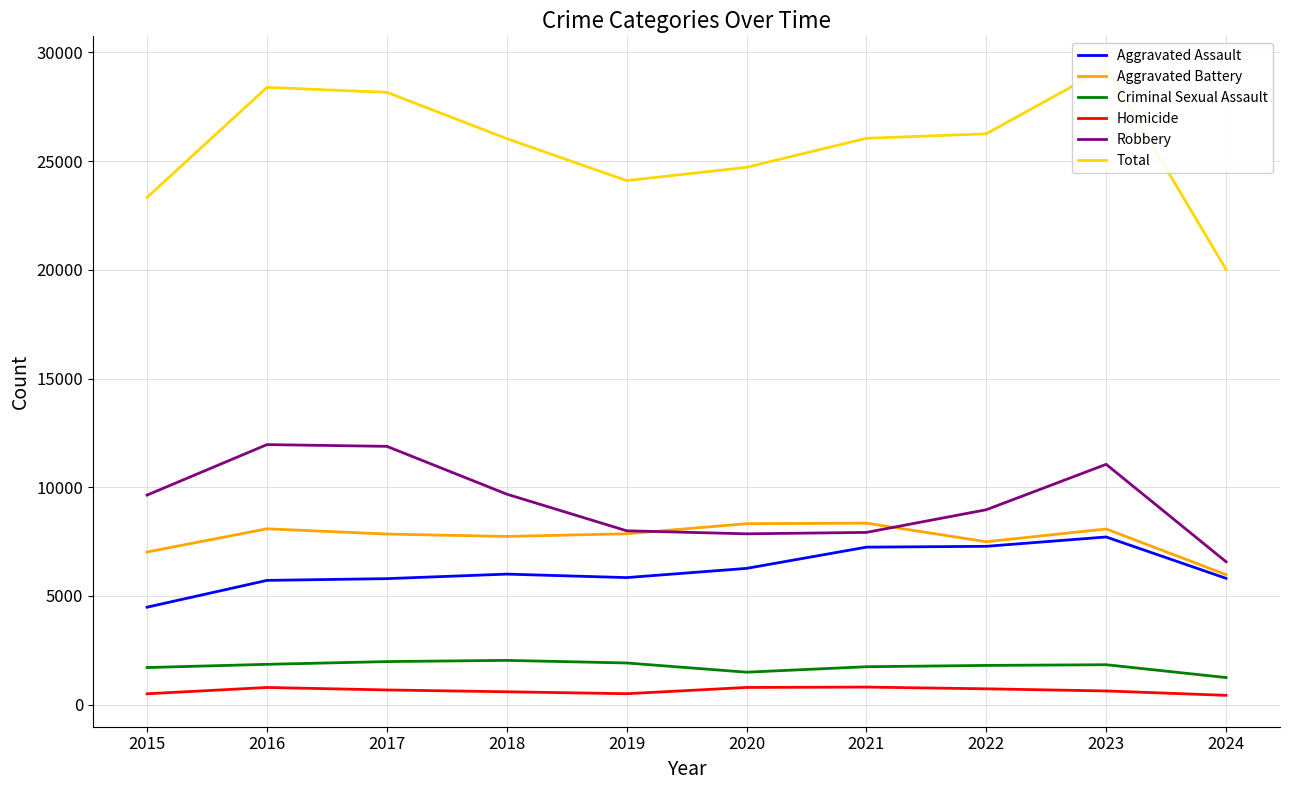

What is the minimum value shown in the chart?

424